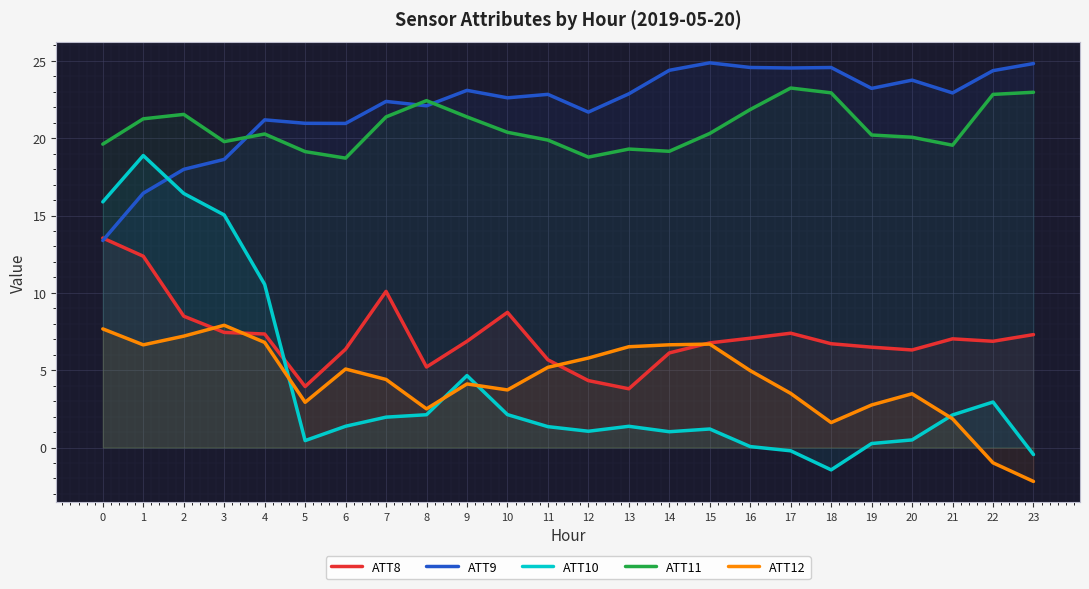

Is the value of ATT11 at 10 greater than the value of ATT10 at 6?

Yes